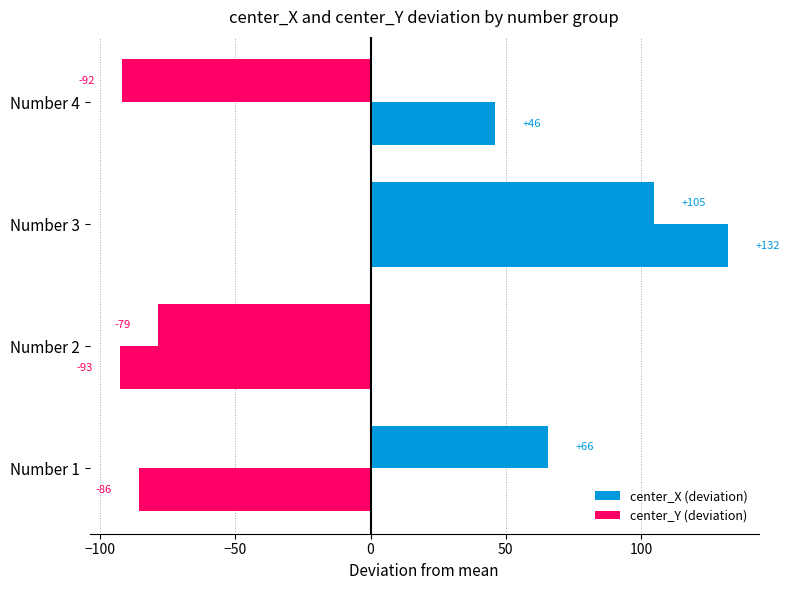

How many series are shown in this chart?

2